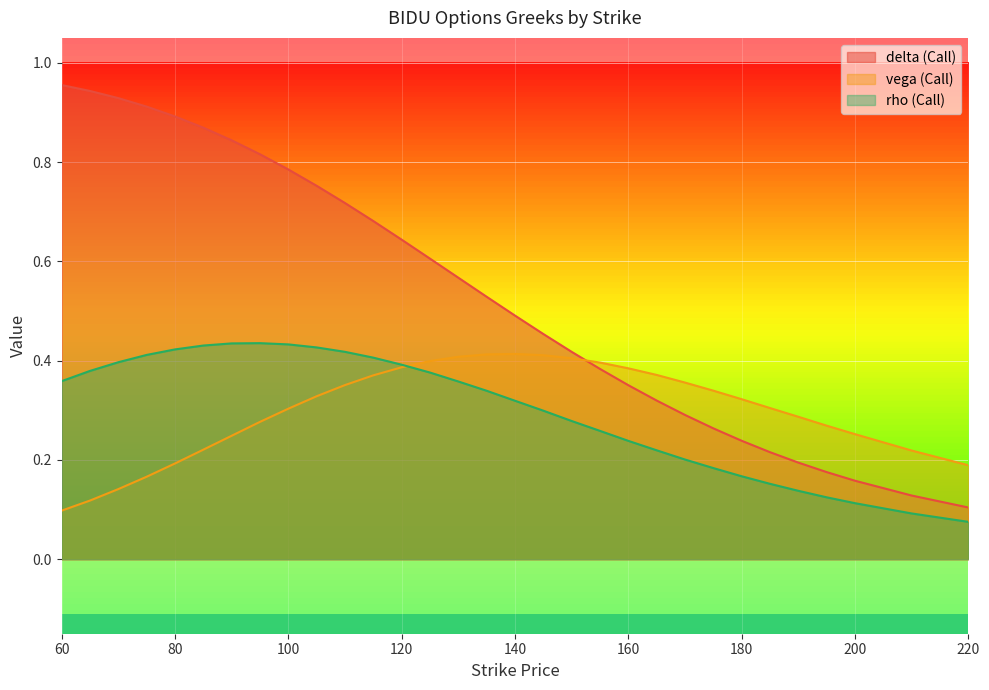

Reading left to right, list all the values displayed in this chart.

delta (Call): 60=1.0	65=0.9	70=0.9	75=0.9	80=0.9	85=0.9	90=0.8	95=0.8	100=0.8	105=0.8	110=0.7	115=0.7	120=0.6	125=0.6	130=0.6	135=0.5	140=0.5	145=0.5	150=0.4	155=0.4	160=0.4	165=0.3	170=0.3	175=0.3	180=0.2	185=0.2	190=0.2	195=0.2	200=0.2	210=0.1	220=0.1
vega (Call): 60=0.1	65=0.1	70=0.1	75=0.2	80=0.2	85=0.2	90=0.2	95=0.3	100=0.3	105=0.3	110=0.4	115=0.4	120=0.4	125=0.4	130=0.4	135=0.4	140=0.4	145=0.4	150=0.4	155=0.4	160=0.4	165=0.4	170=0.4	175=0.3	180=0.3	185=0.3	190=0.3	195=0.3	200=0.3	210=0.2	220=0.2
rho (Call): 60=0.4	65=0.4	70=0.4	75=0.4	80=0.4	85=0.4	90=0.4	95=0.4	100=0.4	105=0.4	110=0.4	115=0.4	120=0.4	125=0.4	130=0.4	135=0.3	140=0.3	145=0.3	150=0.3	155=0.3	160=0.2	165=0.2	170=0.2	175=0.2	180=0.2	185=0.2	190=0.1	195=0.1	200=0.1	210=0.1	220=0.1